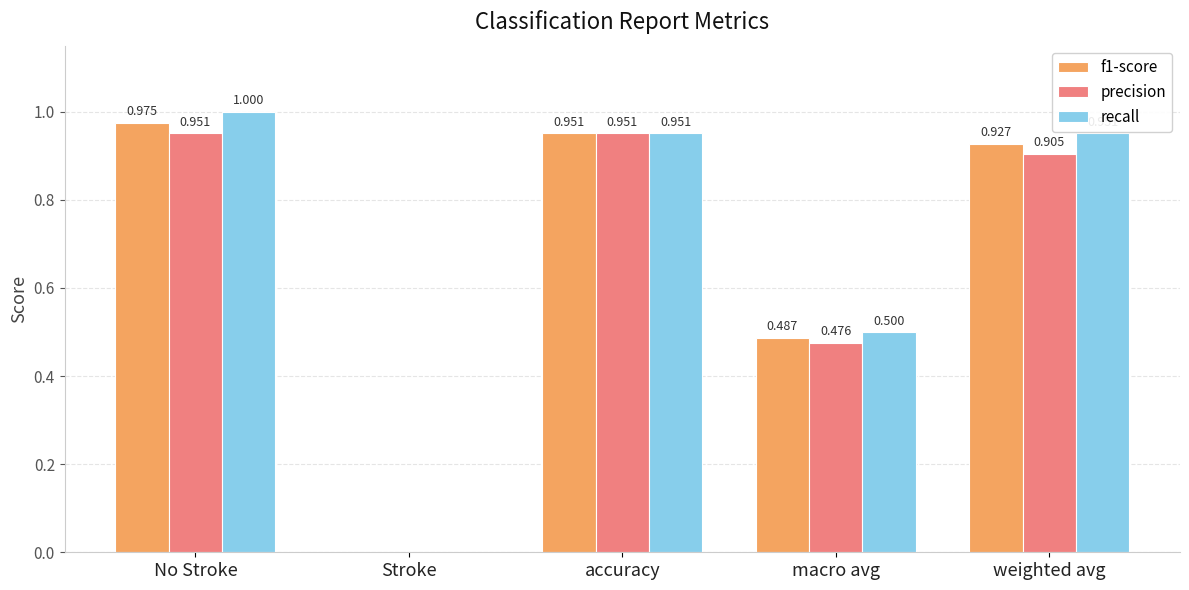

Which series has the largest total across all categories?

recall